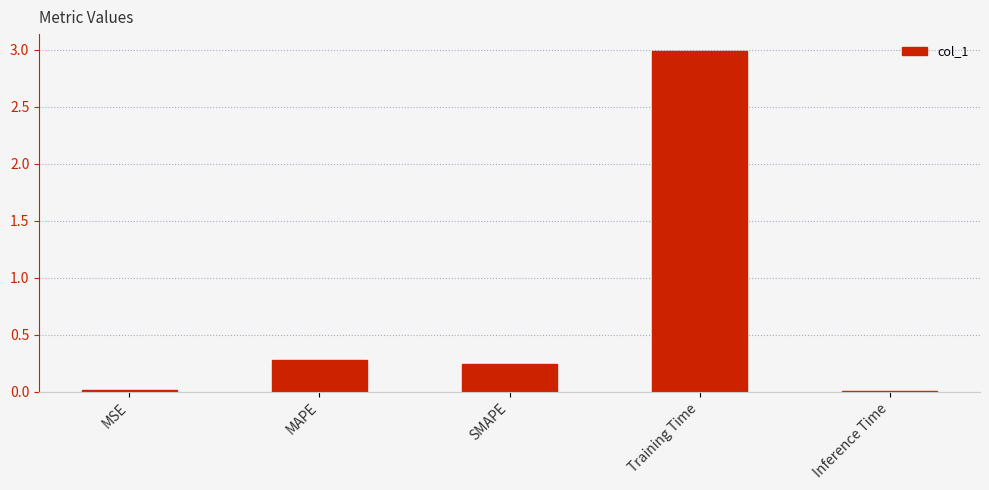

What is the sum of all values?

3.5